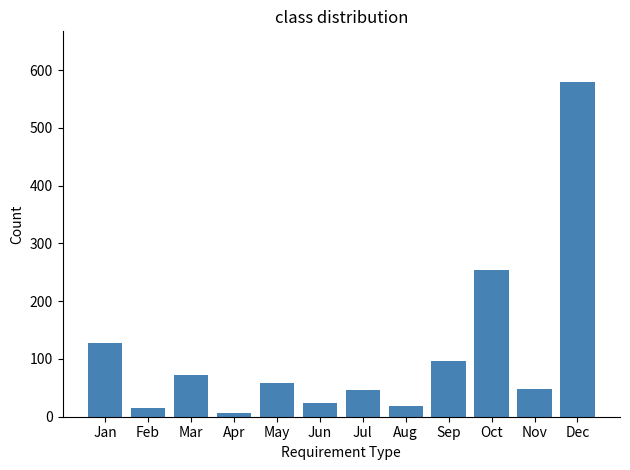

Where does the data first go above 58?

Jan